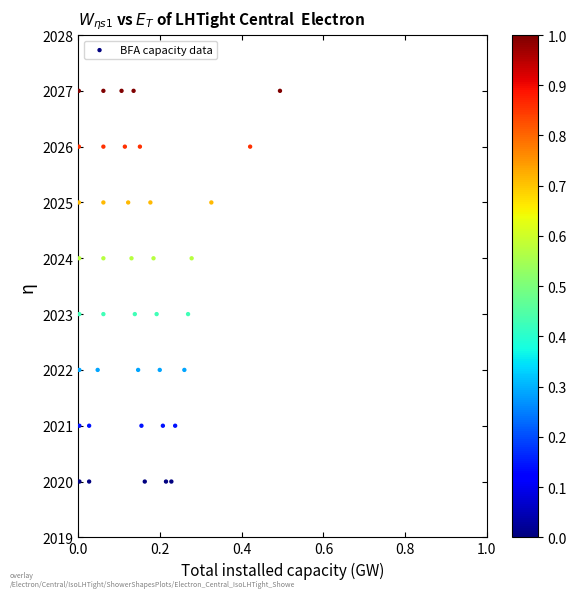

What is the range of Y values (max minus min)?

7